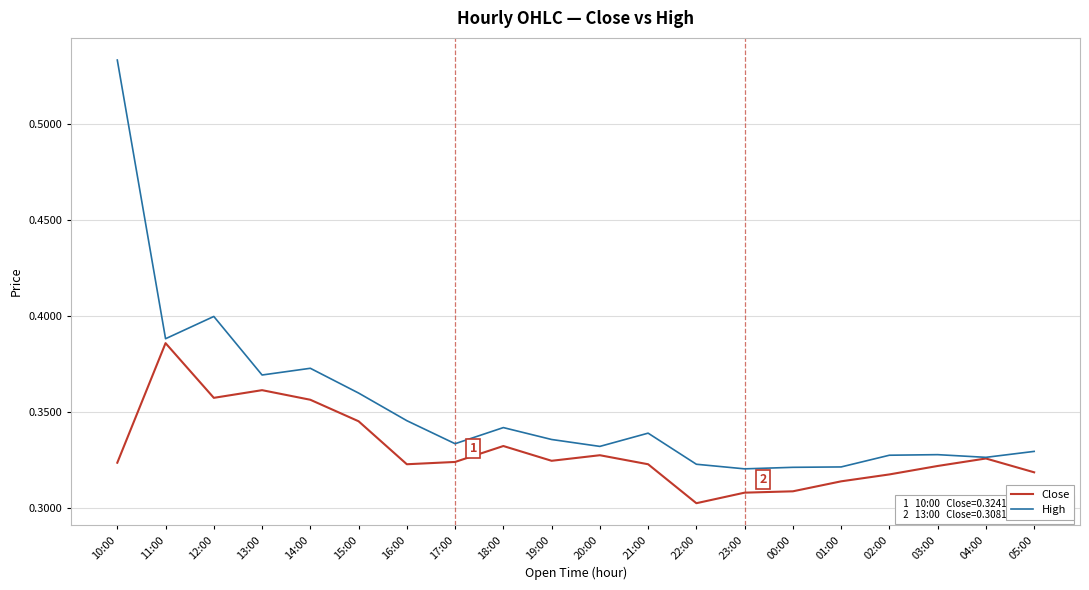

Which label corresponds to the largest value in the chart?

10:00